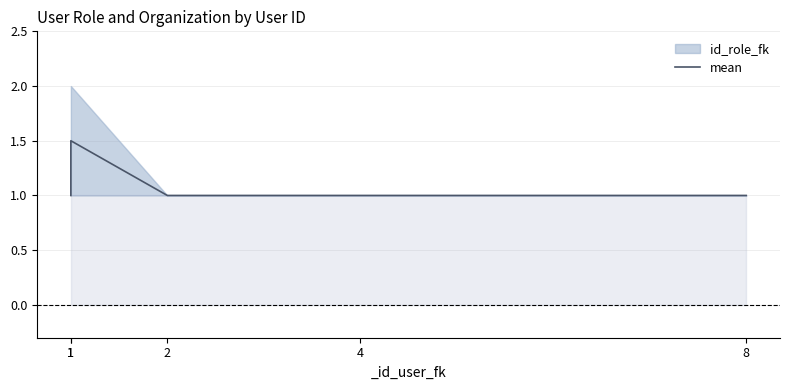

Rank the categories by value from highest to lowest.

1, 1, 2, 4, 8